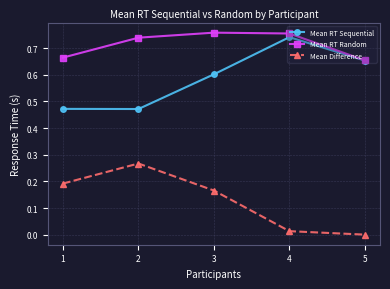

The Mean RT Sequential series shows 0.6 at 2. True or false?

False